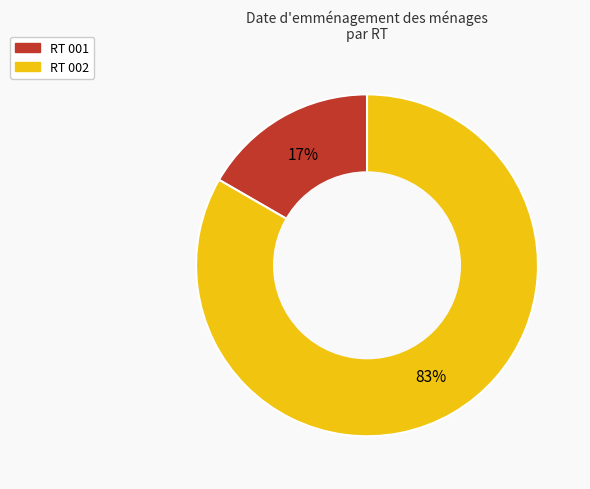

Is there a majority slice in this chart?

Yes